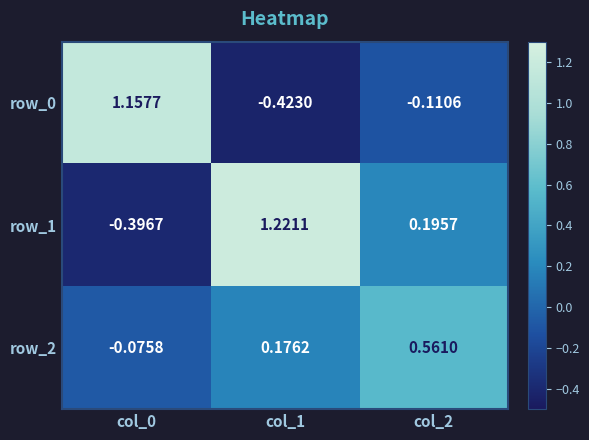

Is the value of row_1 at col_1 greater than the value of row_0 at col_0?

Yes